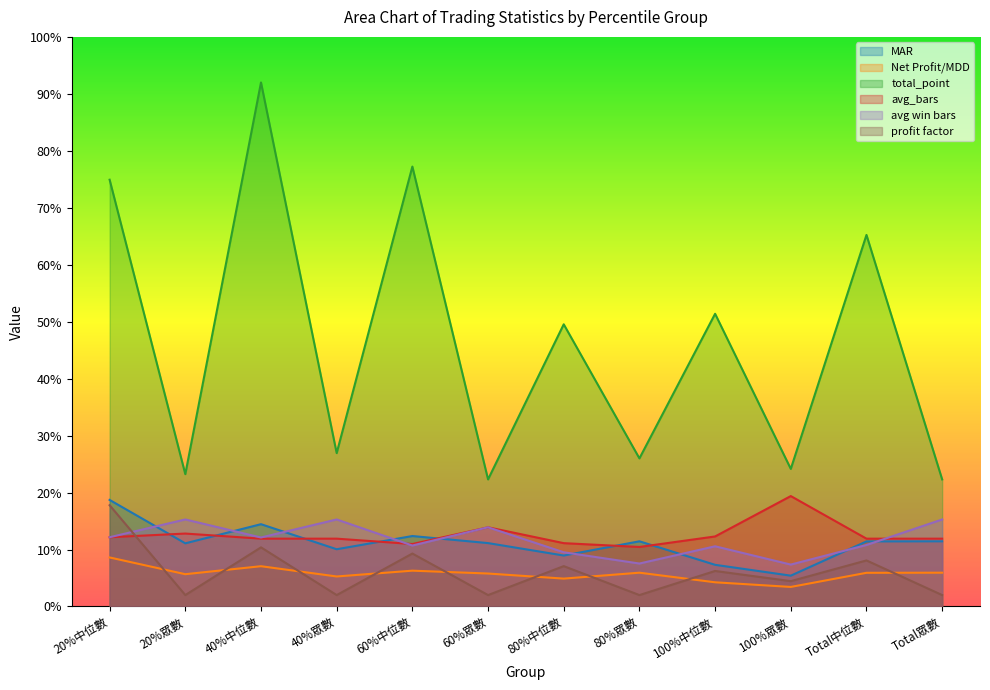

What position from the right is 60%中位數?

8